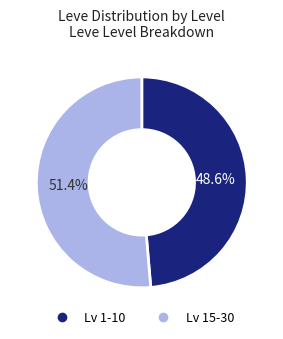

Does any single category account for the majority?

Yes